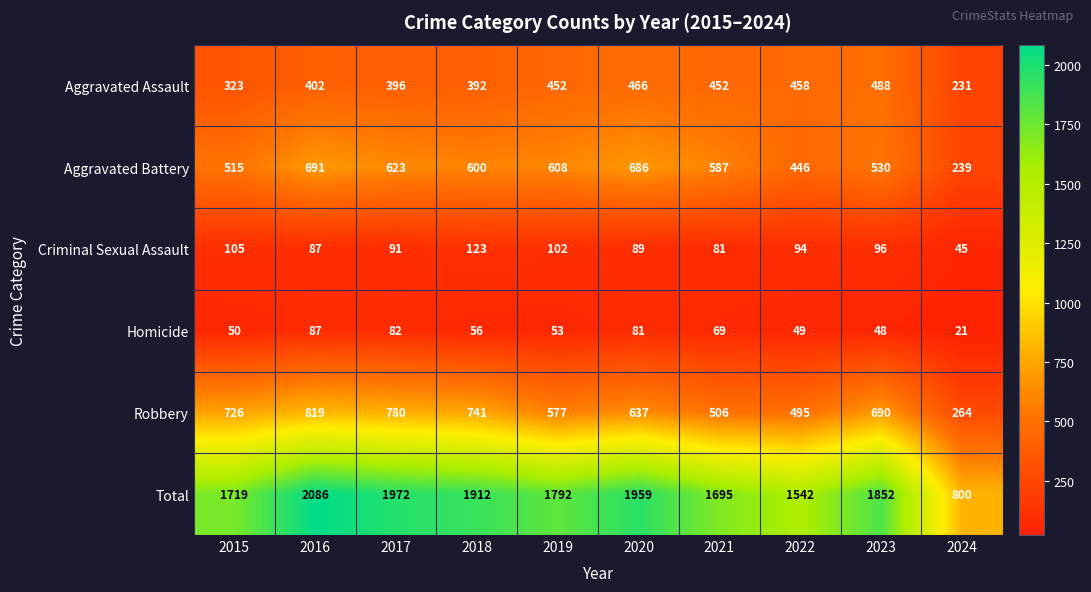

What is the approximate value of Criminal Sexual Assault at 2018?

123